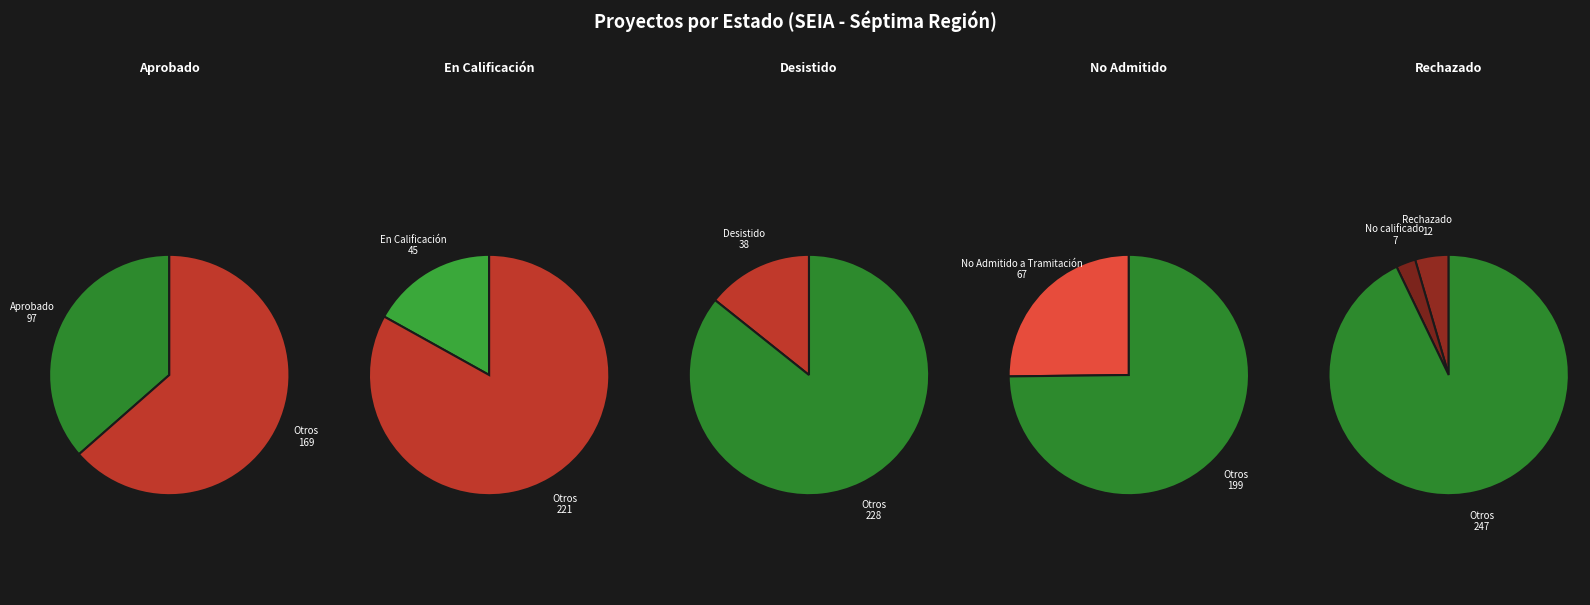

Rank the categories by value from lowest to highest.

No calificado, Rechazado, Desistido, En Calificación, No Admitido a Tramitación, Aprobado